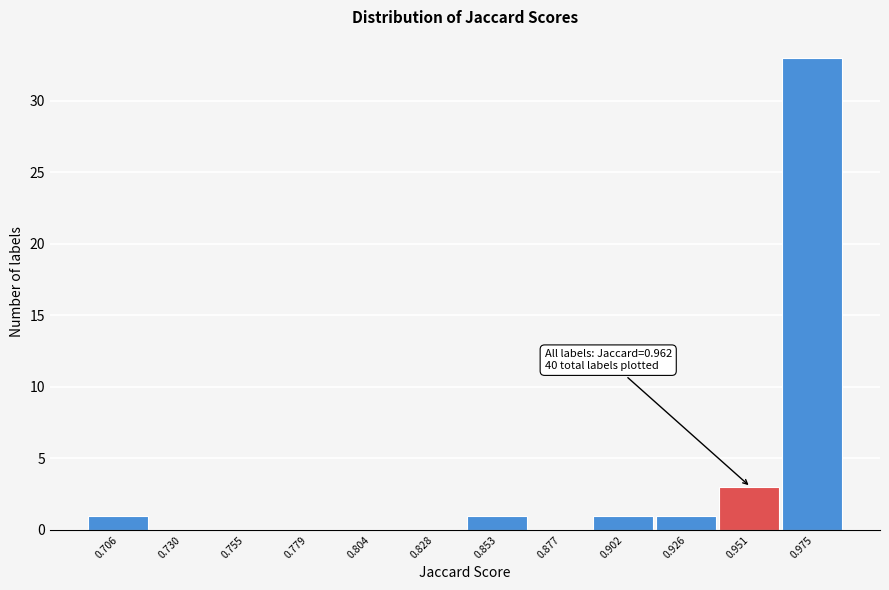

Reading left to right, transcribe all the data shown in this chart.

0.706=1	0.730=0	0.755=0	0.779=0	0.804=0	0.828=0	0.853=1	0.877=0	0.902=1	0.926=1	0.951=3	0.975=33